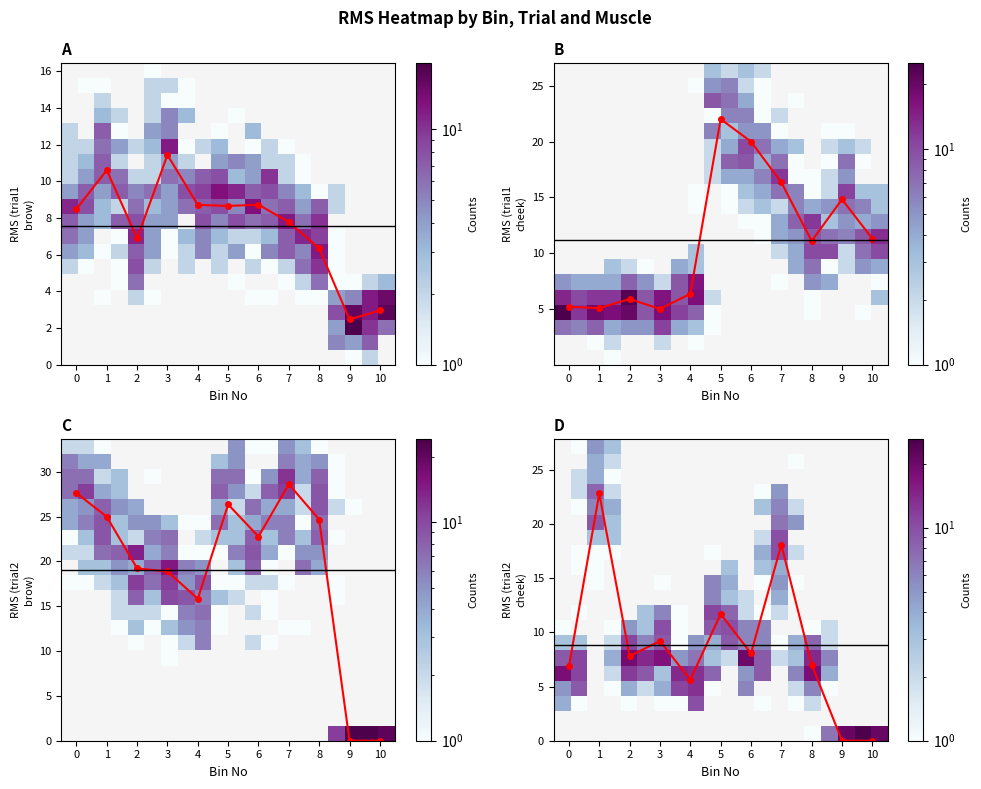

How many values in trial2_brow are above zero?

9